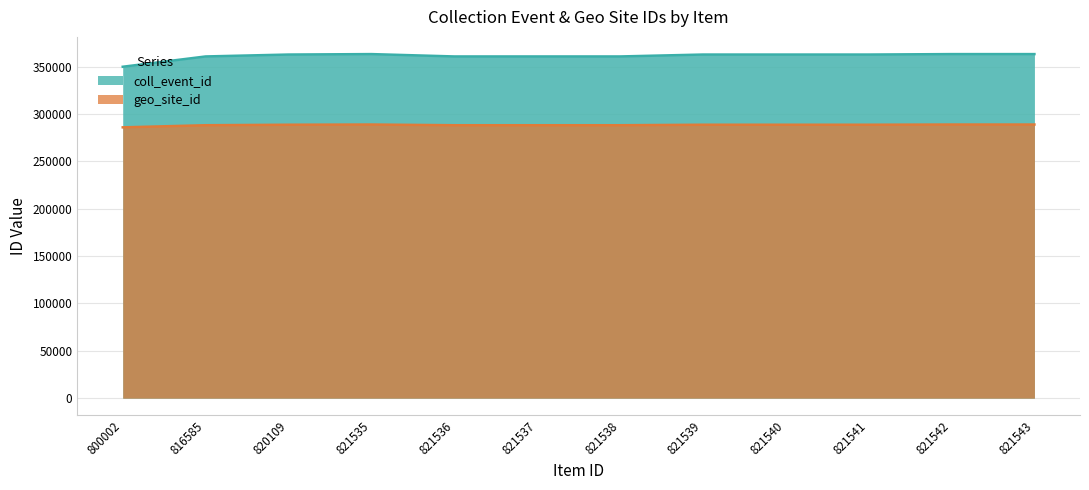

In geo_site_id, how many points are higher than both neighbors (excluding endpoints)?

1